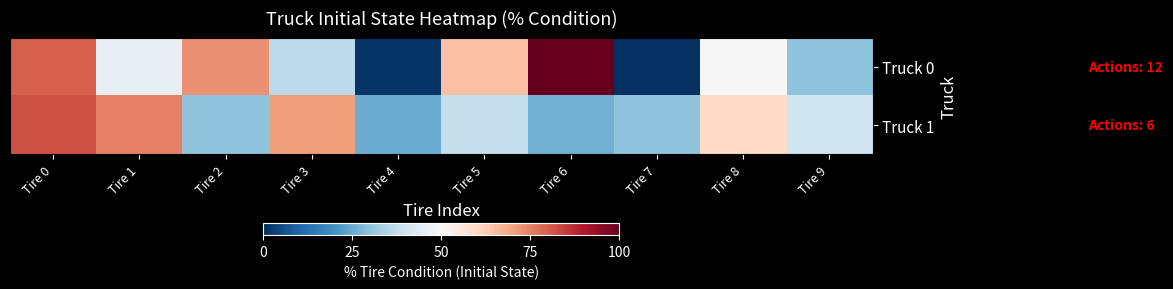

Which series has the largest total across all categories?

Truck 0